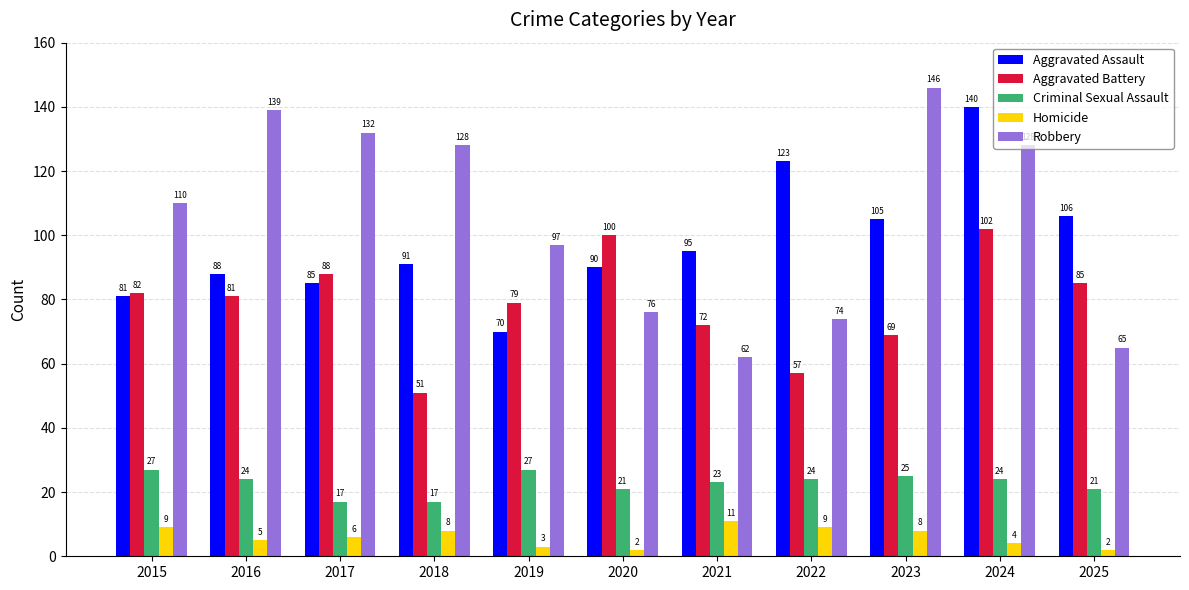

What is the sum of all Criminal Sexual Assault values?

250